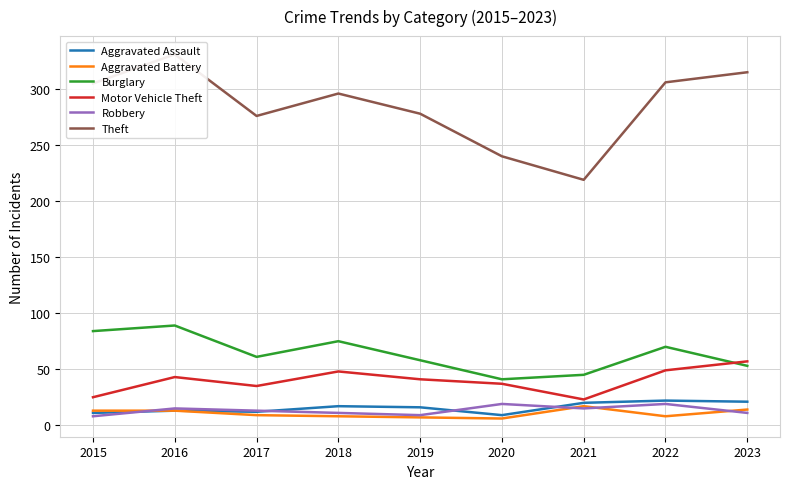

How many series are shown in this chart?

6